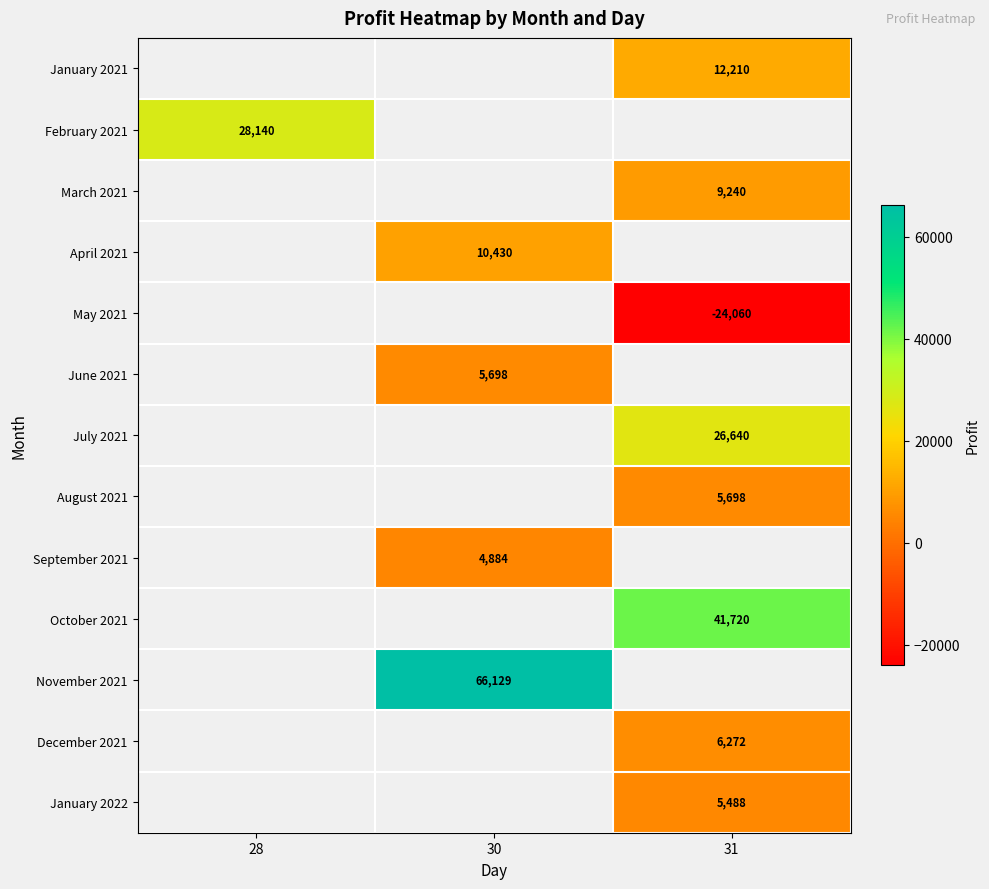

True or false: September 2021 has a value of 1001 at 30.

False